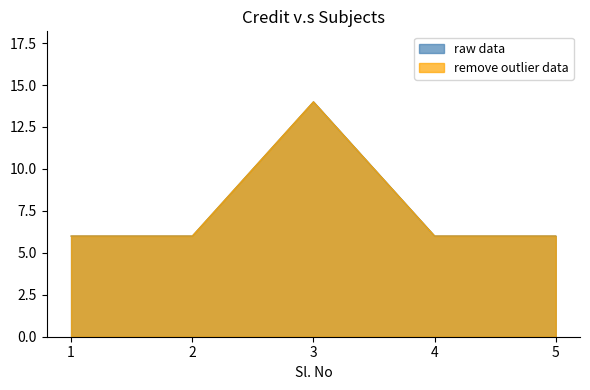

How many lines are shown in the chart?

2